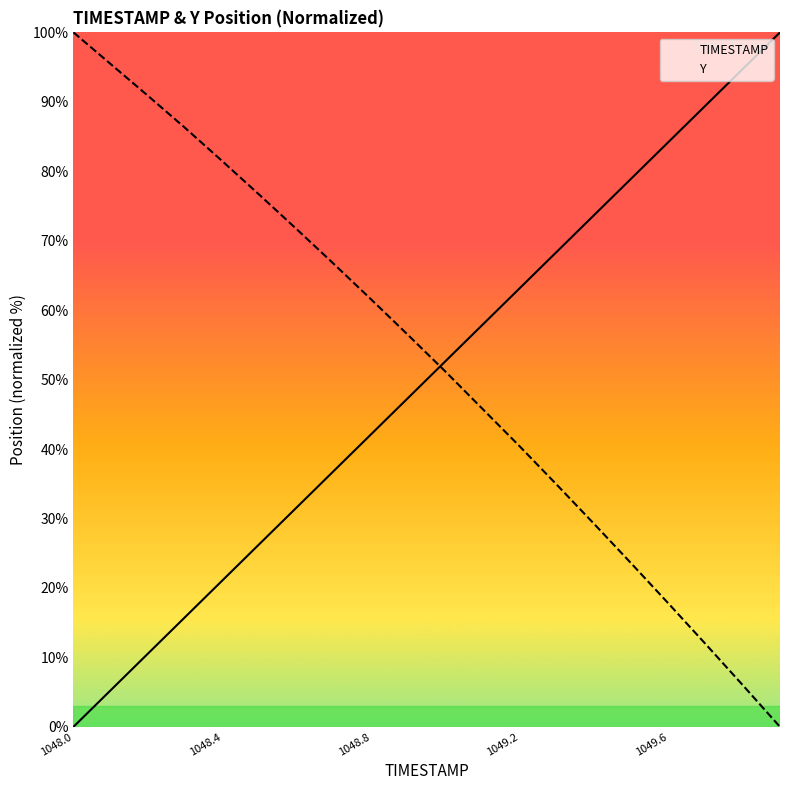

What is the spread (max minus min) of values at 1048.0?

100.0